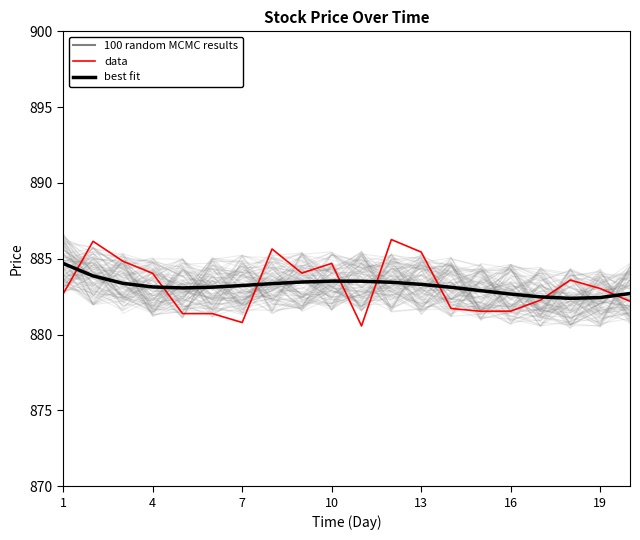

What is the average value of the best fit series?

883.2